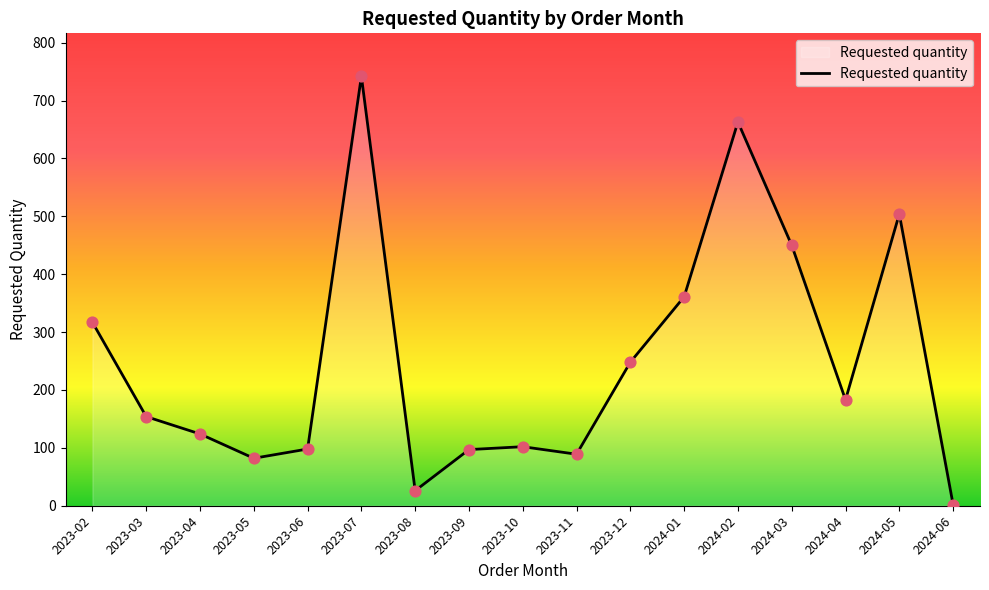

What is the change in value from 2023-07 to 2023-10?

-640